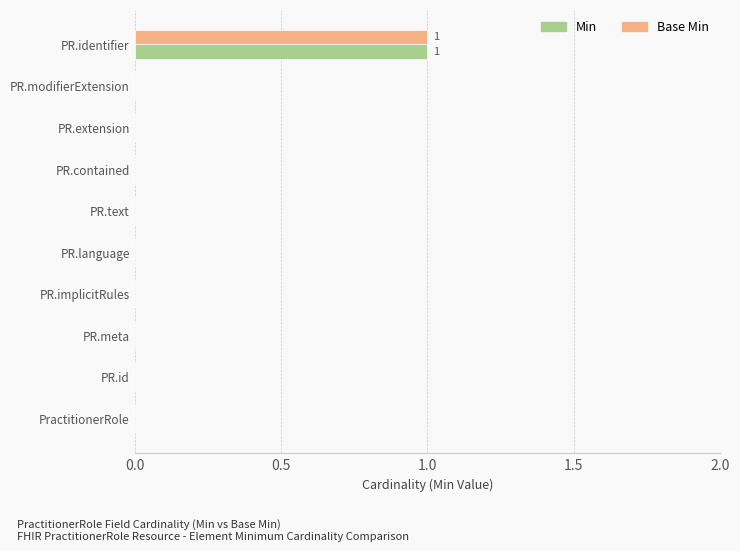

True or false: Base Min has a value of 1 at PR.contained.

False